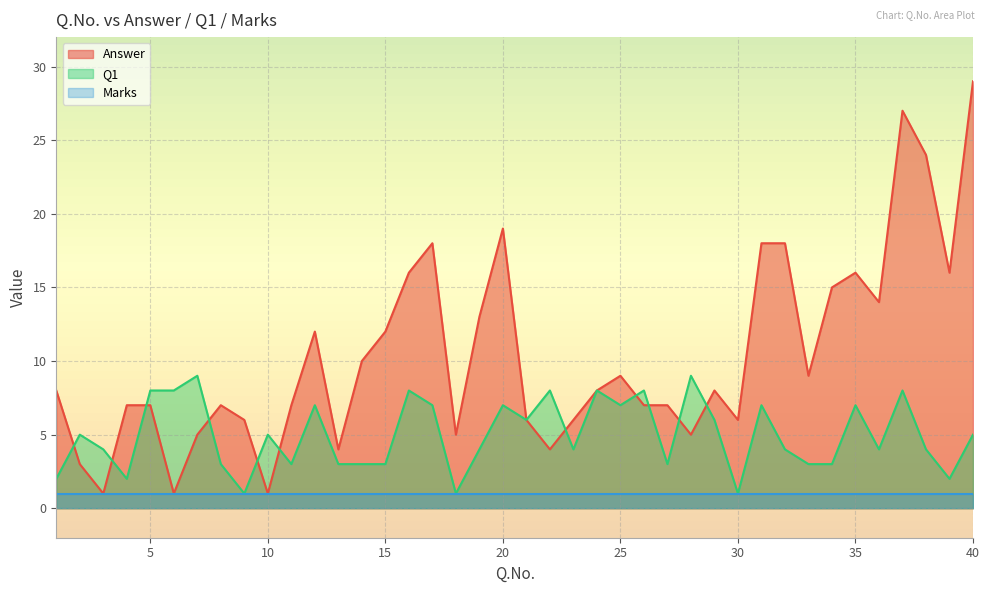

Between which two adjacent categories do Q1 and Answer first intersect?

1 and 2